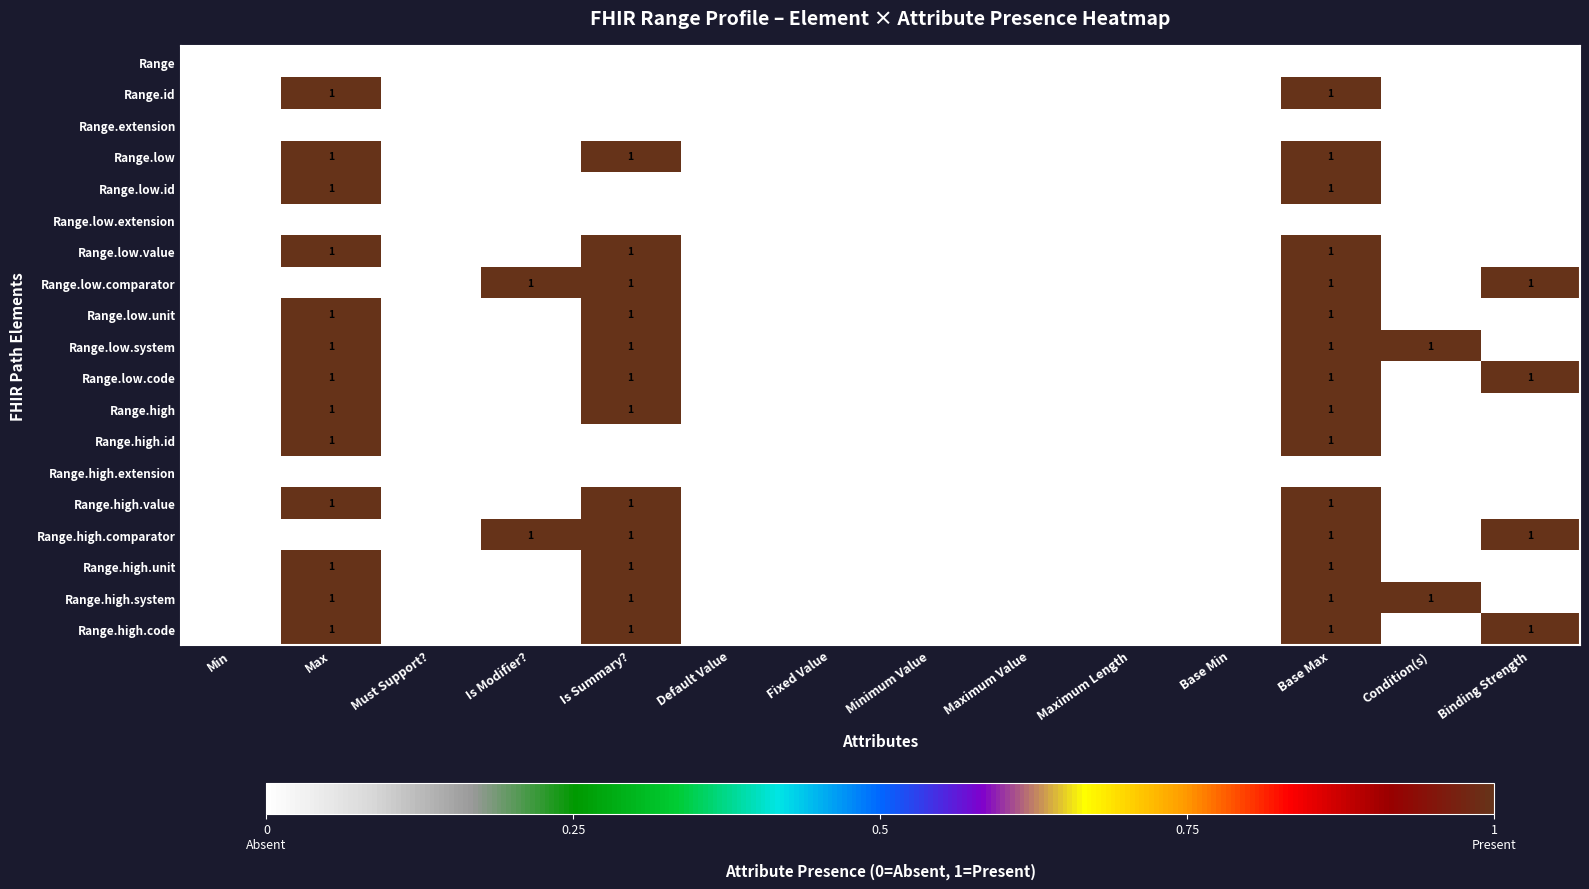

What is the total value across all series at Max?

13